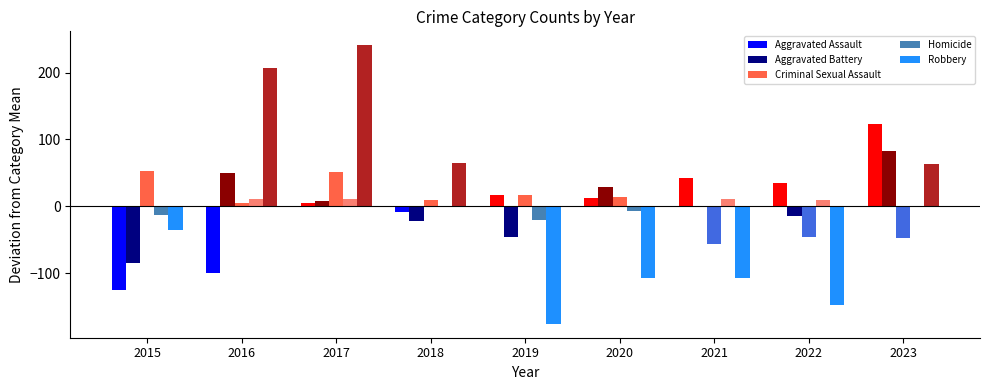

Is the value of Aggravated Assault at 2018 greater than the value of Criminal Sexual Assault at 2021?

Yes